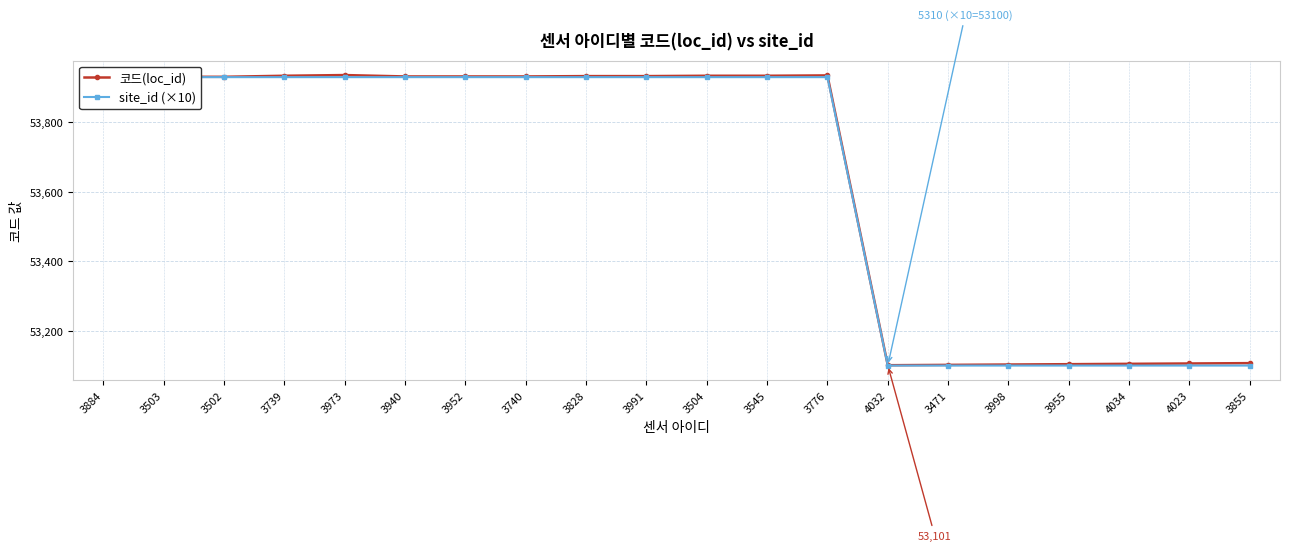

How many values in the 코드(loc_id) series exceed 53932?

7